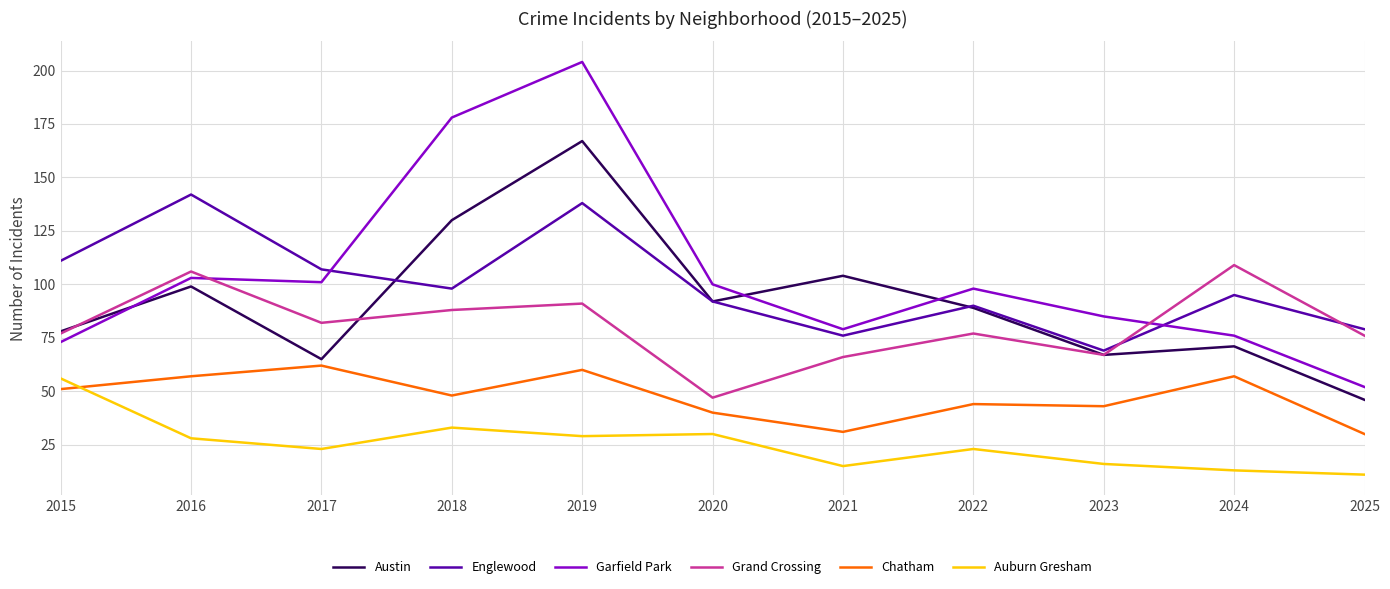

In Garfield Park, how many points are higher than both neighbors (excluding endpoints)?

3